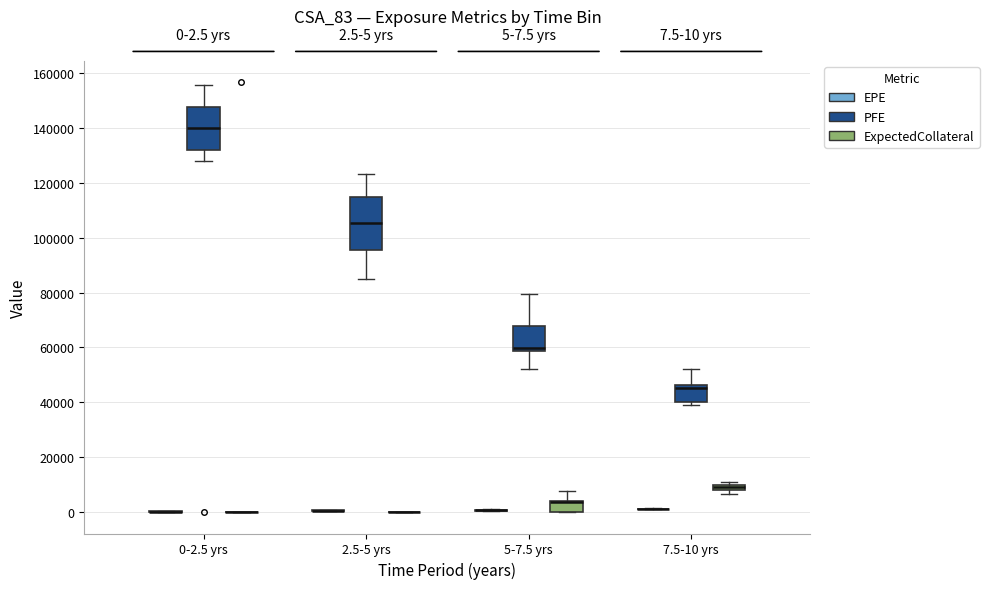

Comparing the boxes themselves (not the whiskers), which one is the tallest?

2.5-5 yrs (PFE)